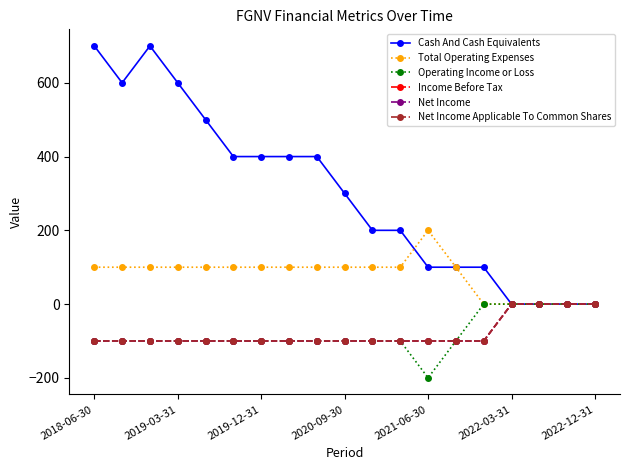

Does the chart have visible grid lines?

No